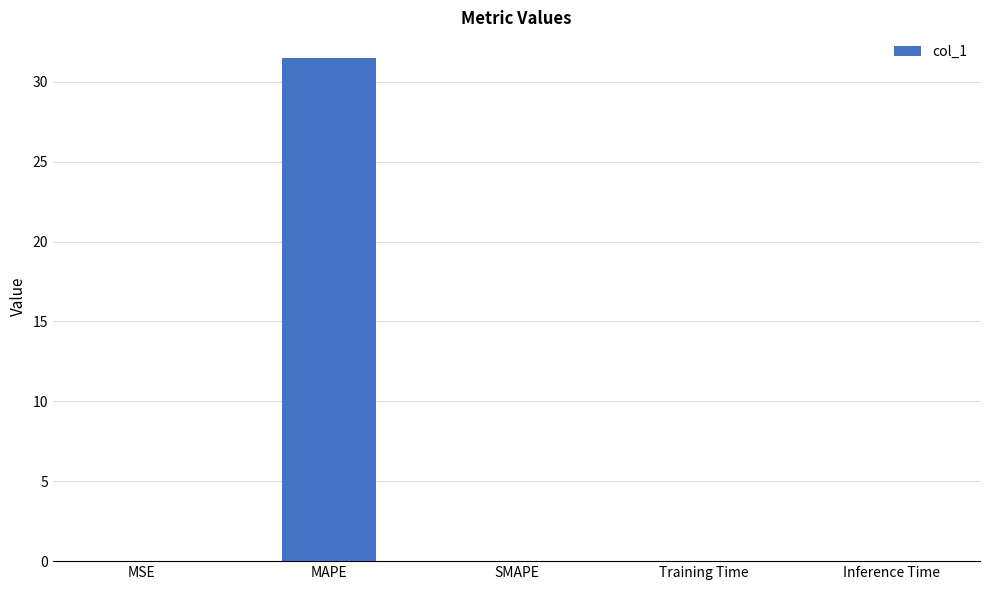

What is the sum of all values?

31.5